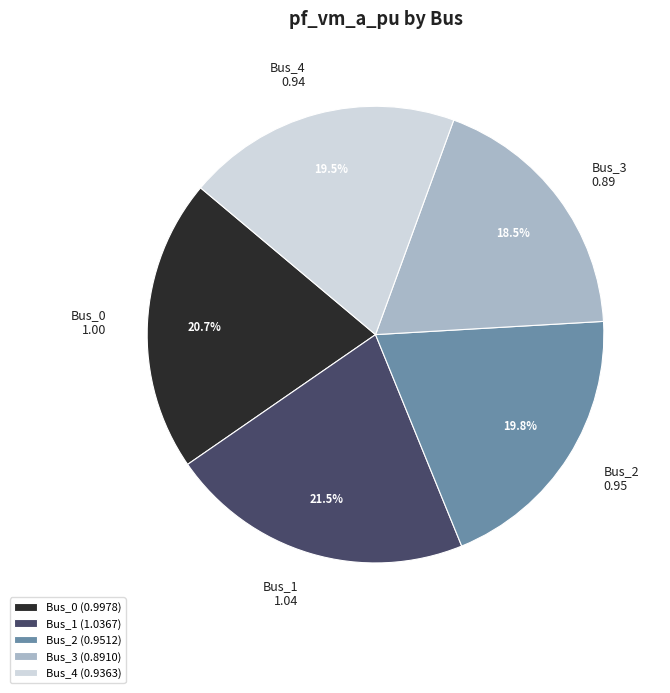

Which has a higher value, Bus_4 (0.9363) or Bus_1 (1.0367)?

Bus_1 (1.0367)